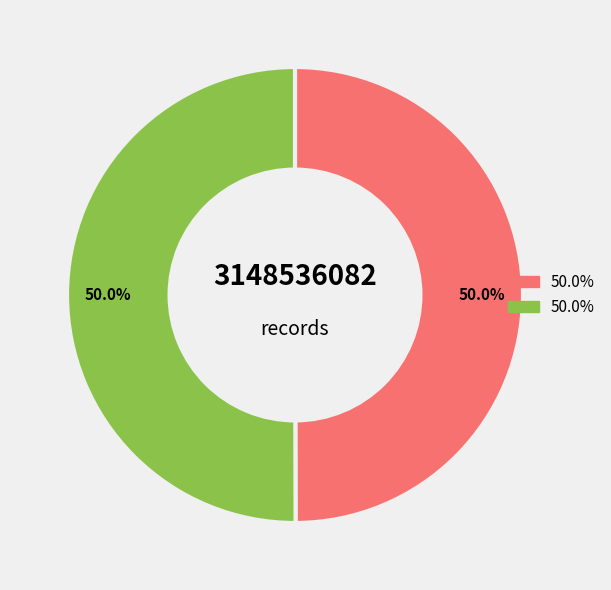

Rank the categories by value from highest to lowest.

1575569095, 1572966987